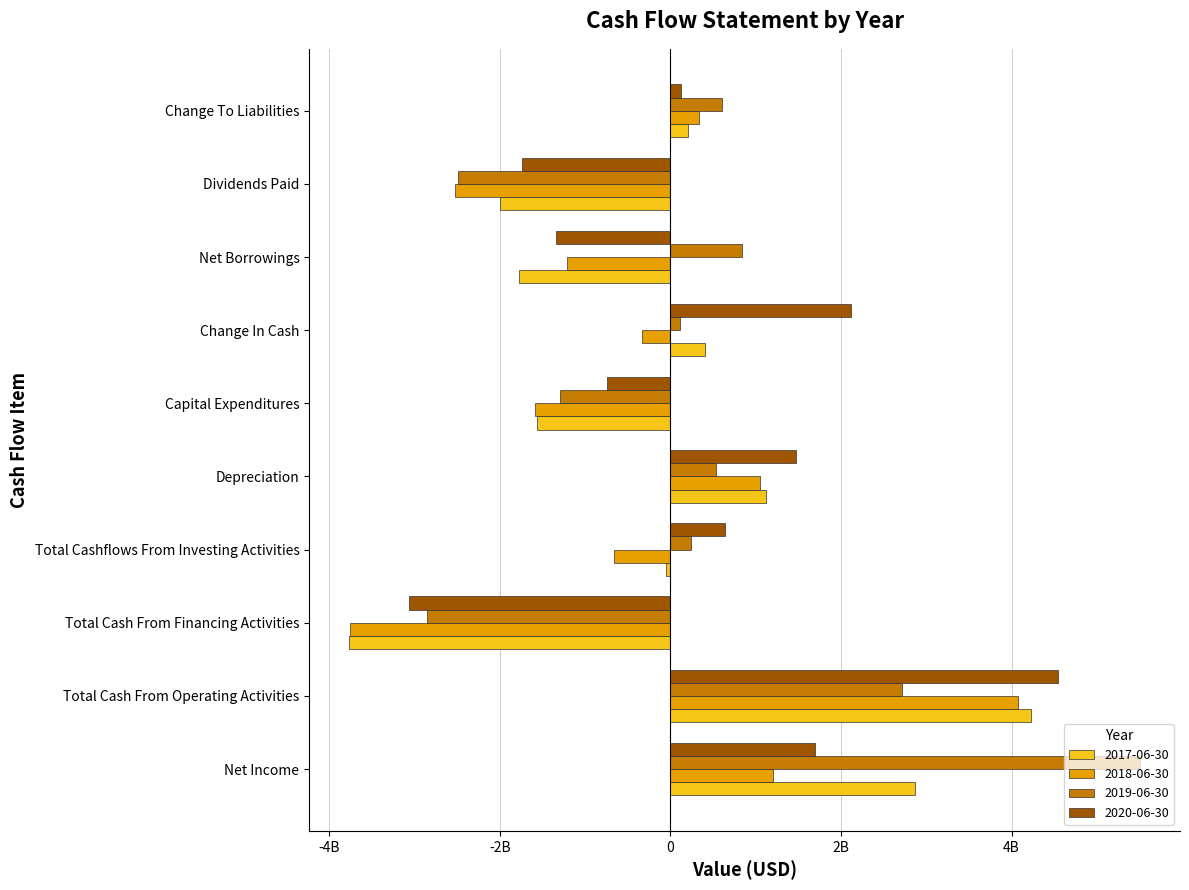

What are all the series names shown in the legend?

2017-06-30, 2018-06-30, 2019-06-30, 2020-06-30